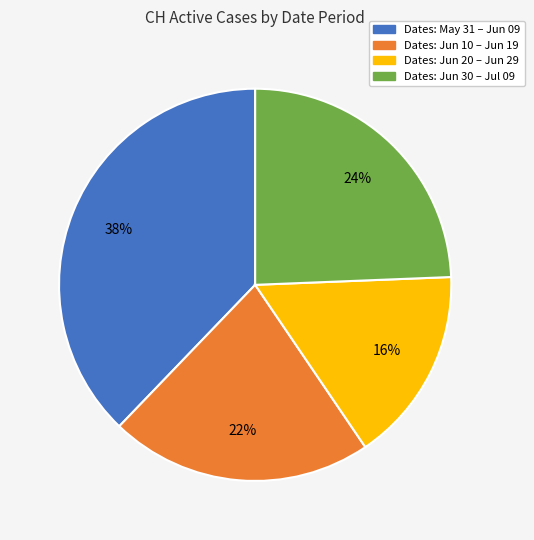

Is there any slice that represents more than half of the pie?

No